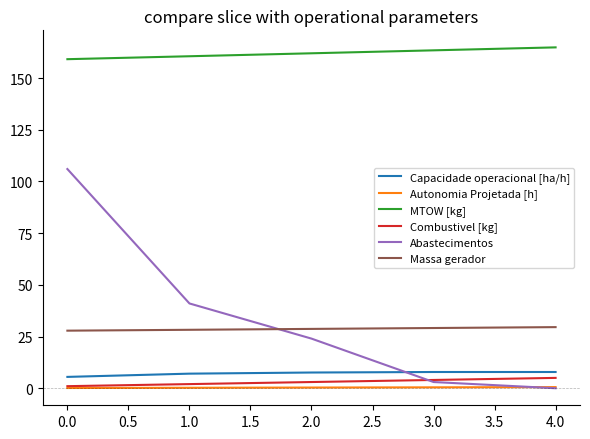

At how many categories does at least one series exceed 85?

5